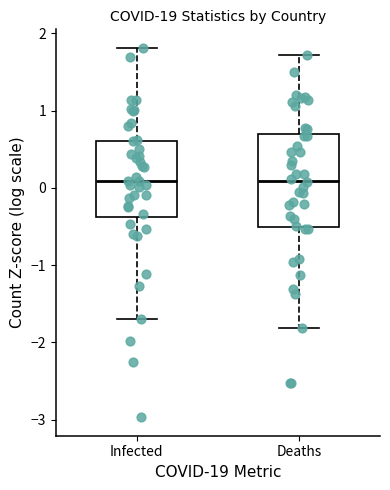

Where is the lower edge of the box for Infected on the y-axis? The values are not printed on the chart, so give them approximately, as read against the axis.

-0.4